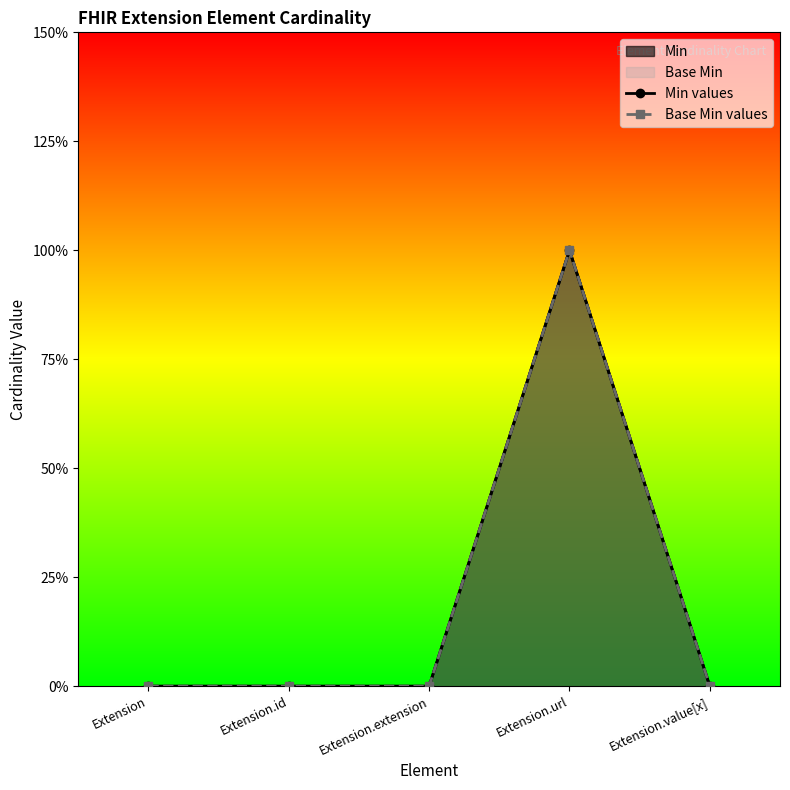

What is the label of the 3rd point from the left?

Extension.extension